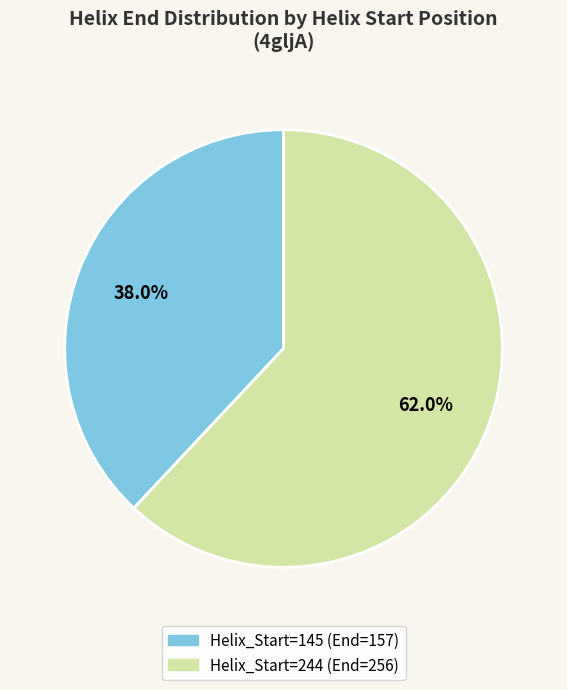

Does any single category account for the majority?

Yes